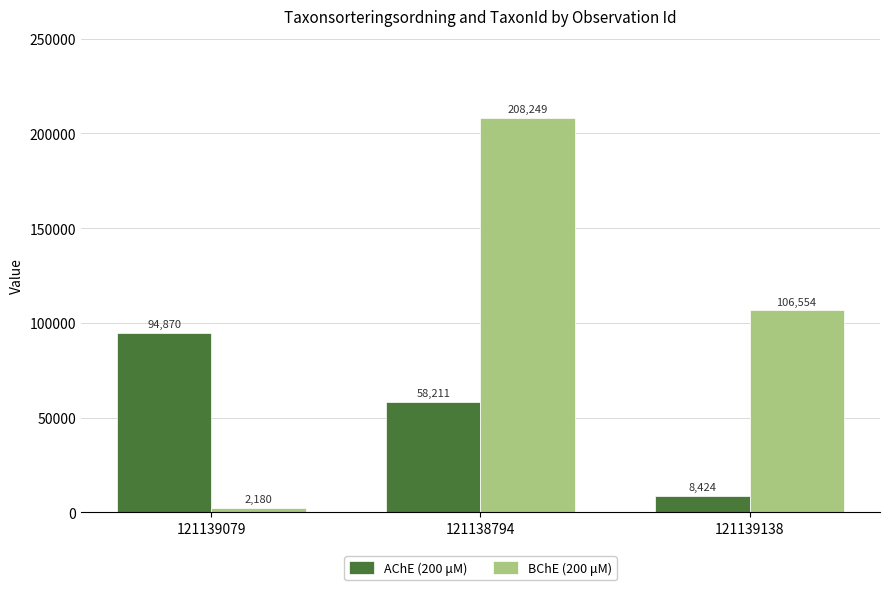

Which label corresponds to the smallest value in the chart?

121139079